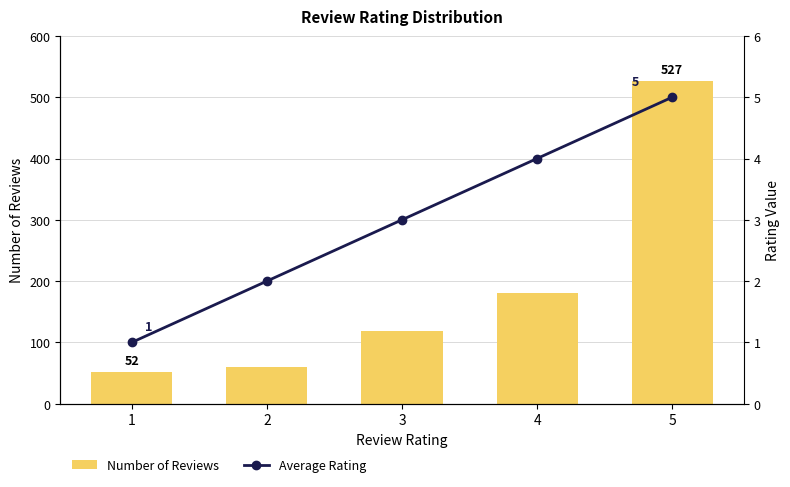

Between 3 and 1, which is larger?

3